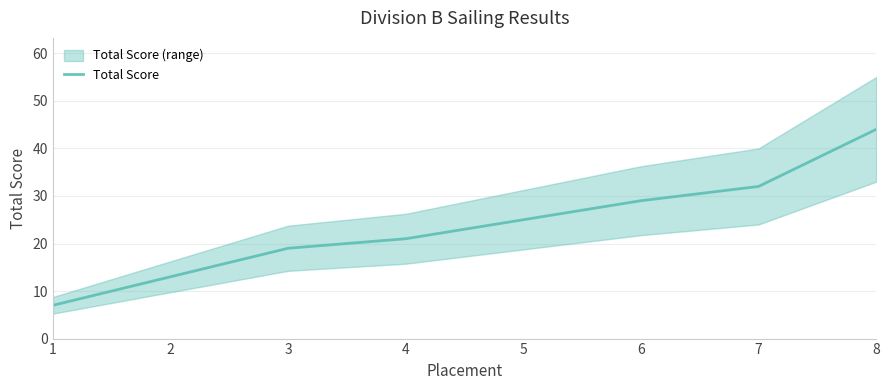

List the labels in order of value, smallest first.

1, 2, 3, 4, 5, 6, 7, 8